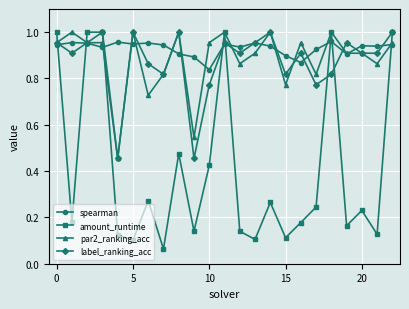

Which series has the largest total across all categories?

spearman